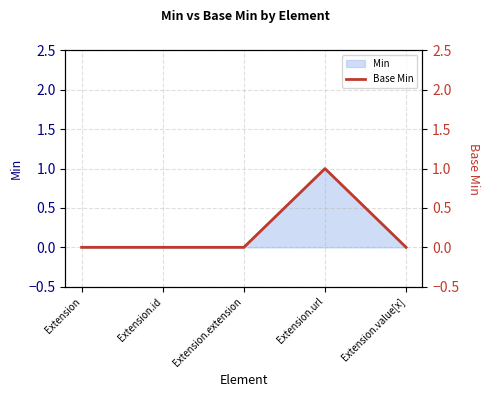

Does the chart display data point markers on the line(s)?

No